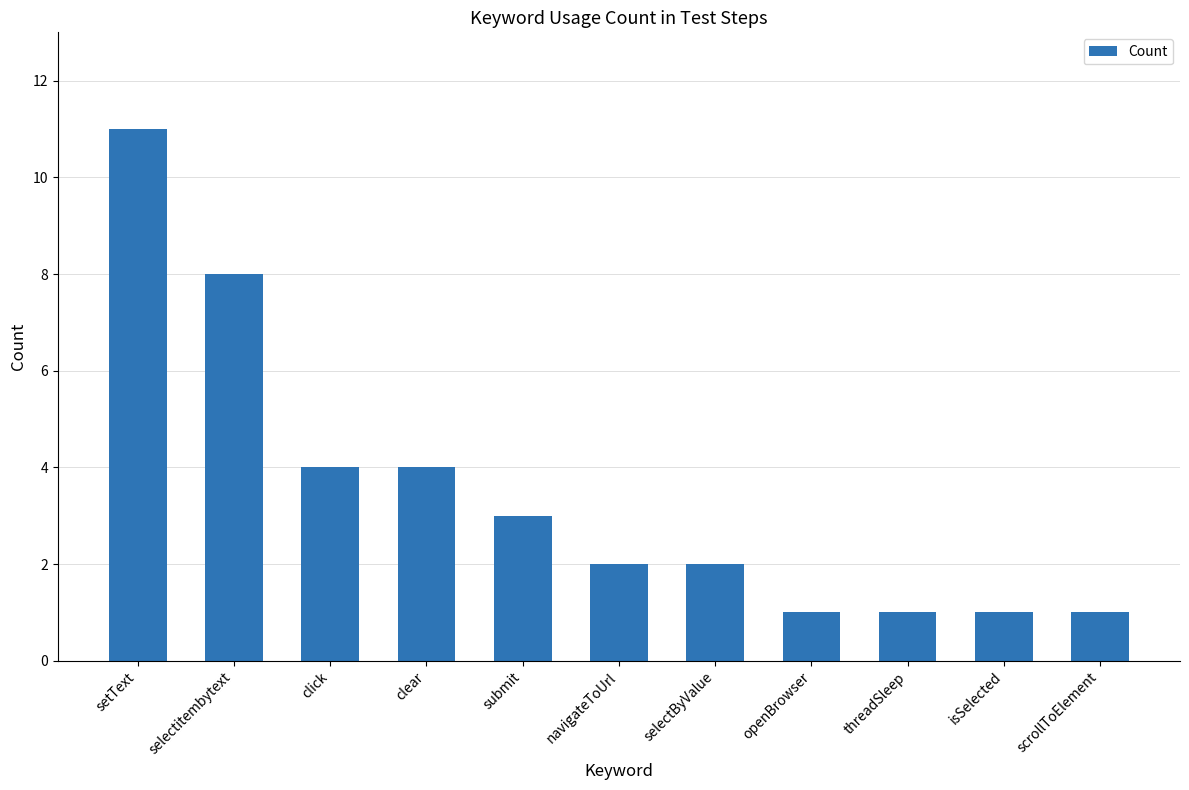

Are the bars grouped side by side (vs. stacked)?

No